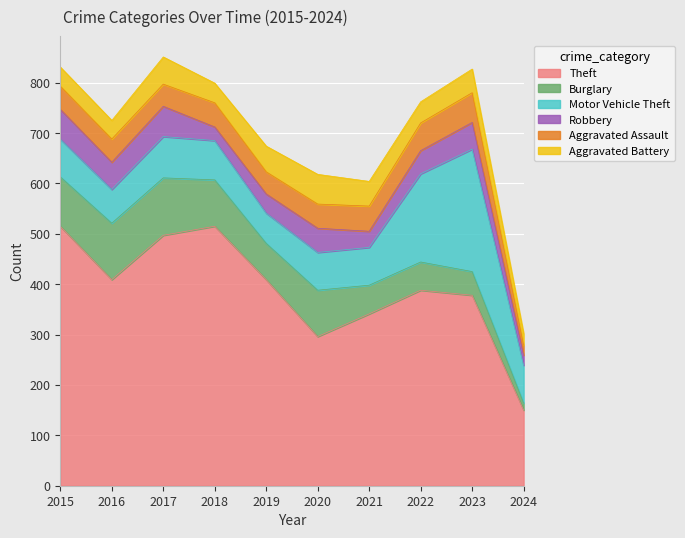

Reading right to left, transcribe all the data shown in this chart.

Theft: 150	378	388	341	296	409	515	497	409	515
Burglary: 14	47	56	57	92	72	92	114	112	98
Motor Vehicle Theft: 75	243	175	75	75	60	78	82	67	75
Robbery: 20	53	46	32	48	38	27	60	54	59
Aggravated Assault: 20	59	55	50	48	44	48	44	46	46
Aggravated Battery: 23	47	42	49	59	51	39	54	37	38